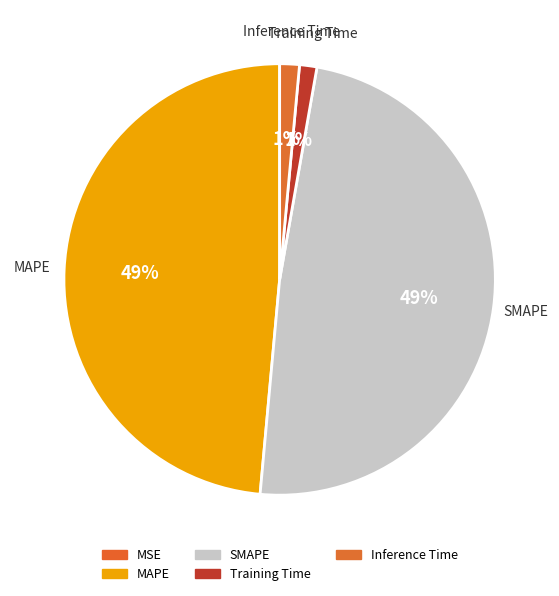

To the nearest percent, what percentage of the pie is Inference Time?

1%